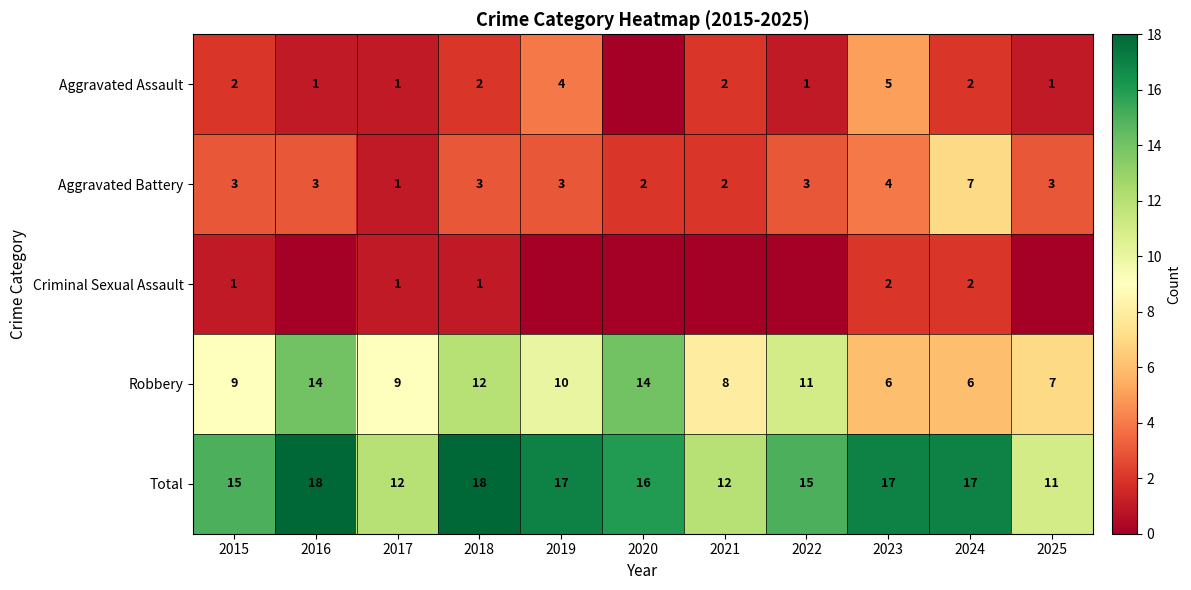

The value of Total at 2023 is 26. True or false?

False